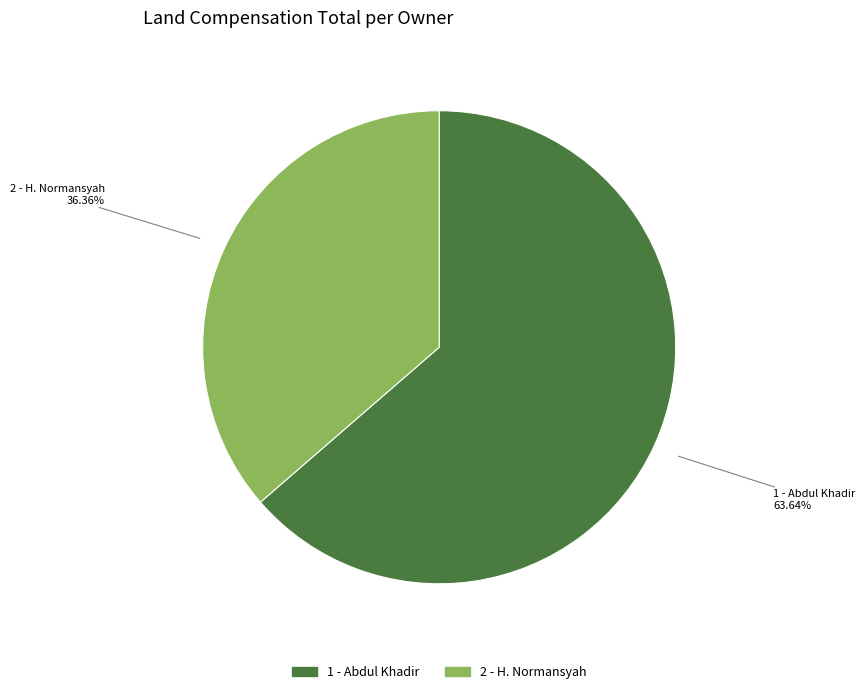

Count the number of slices in the pie.

2